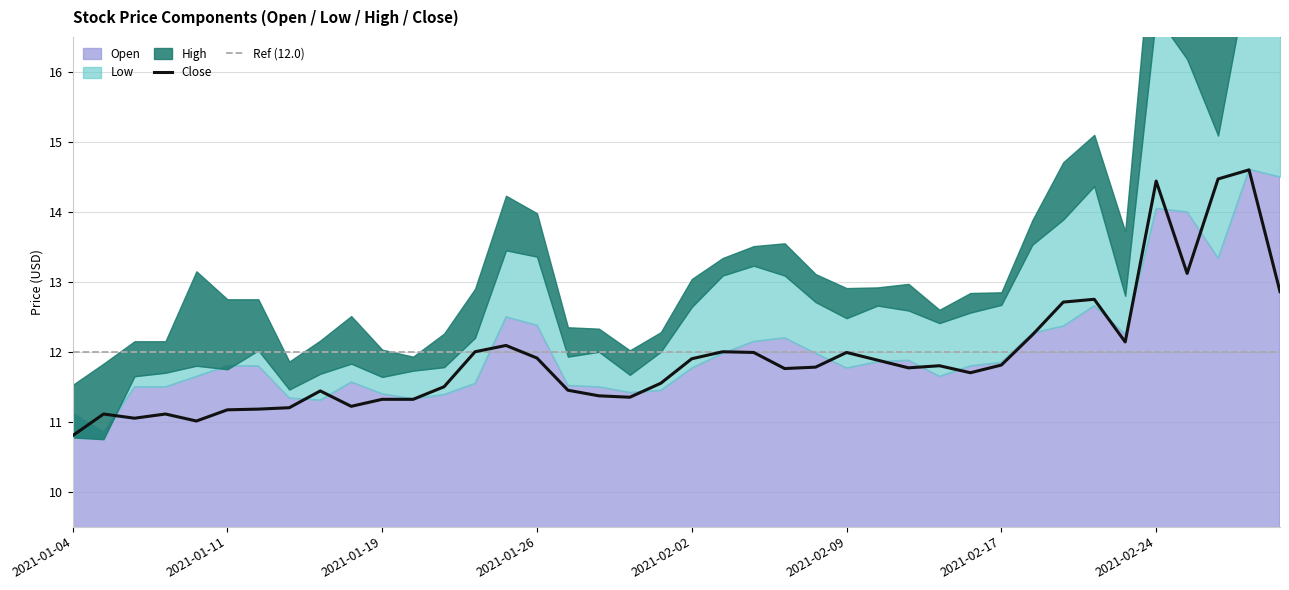

The Close series shows 5.3 at 2021-02-17. True or false?

False